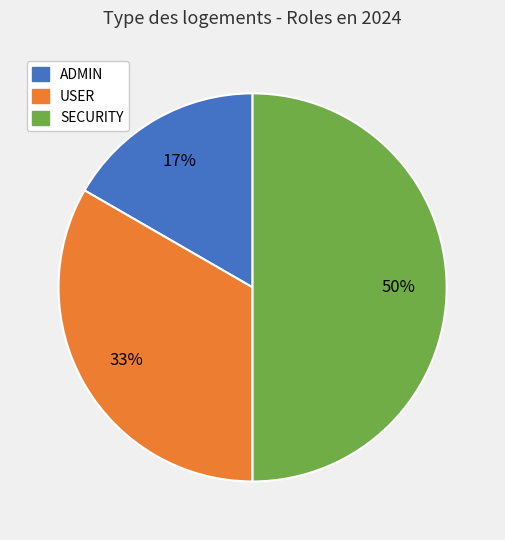

Which slice is the smallest?

ADMIN